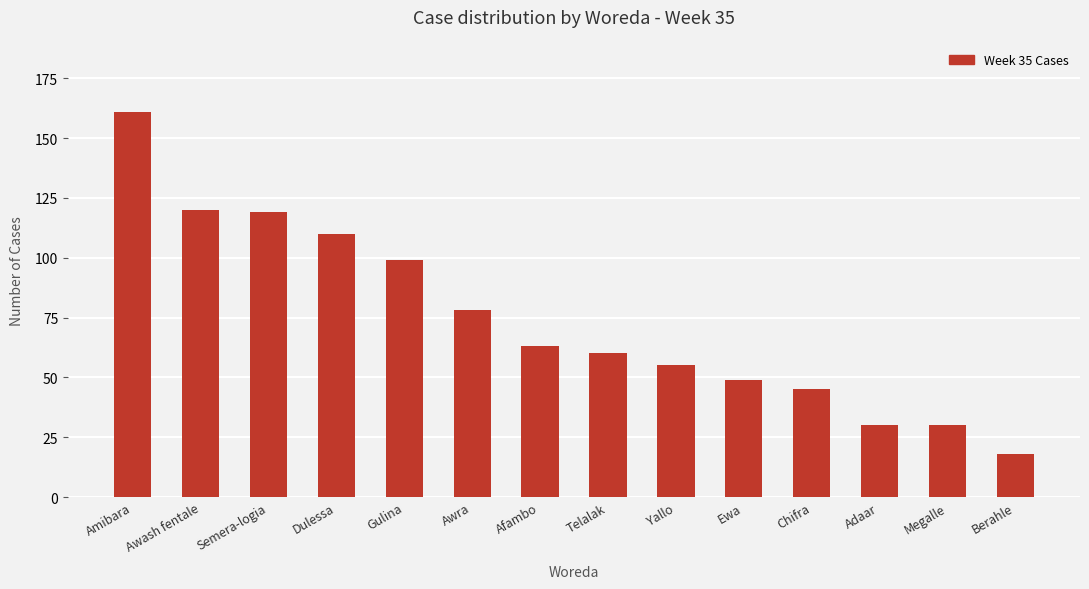

Reading right to left, transcribe all the data shown in this chart.

18	30	30	45	49	55	60	63	78	99	110	119	120	161